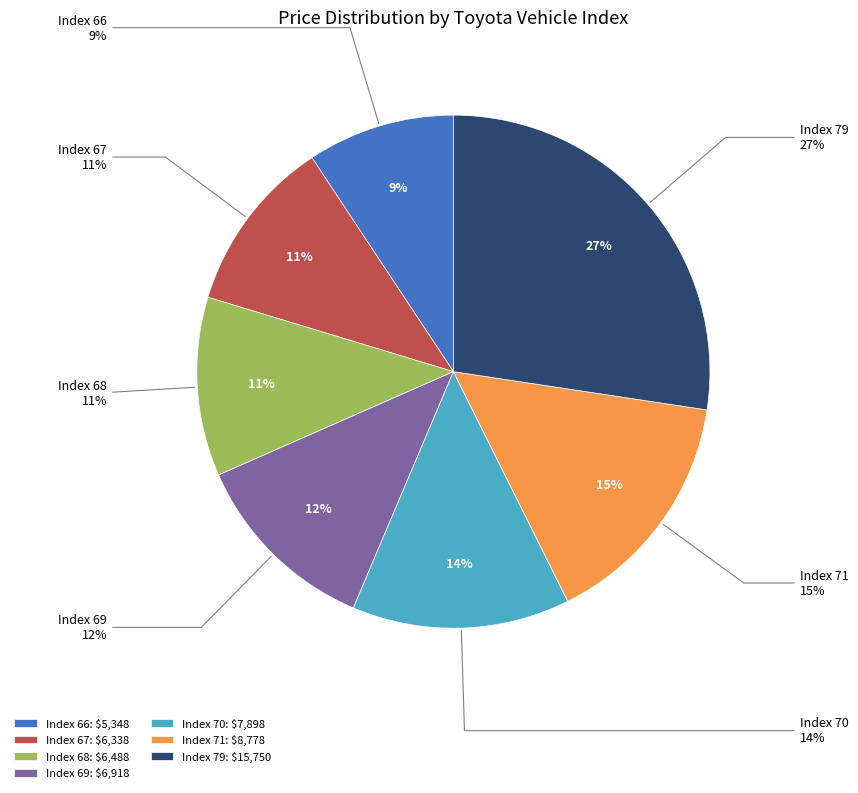

Is there any slice that represents more than half of the pie?

No